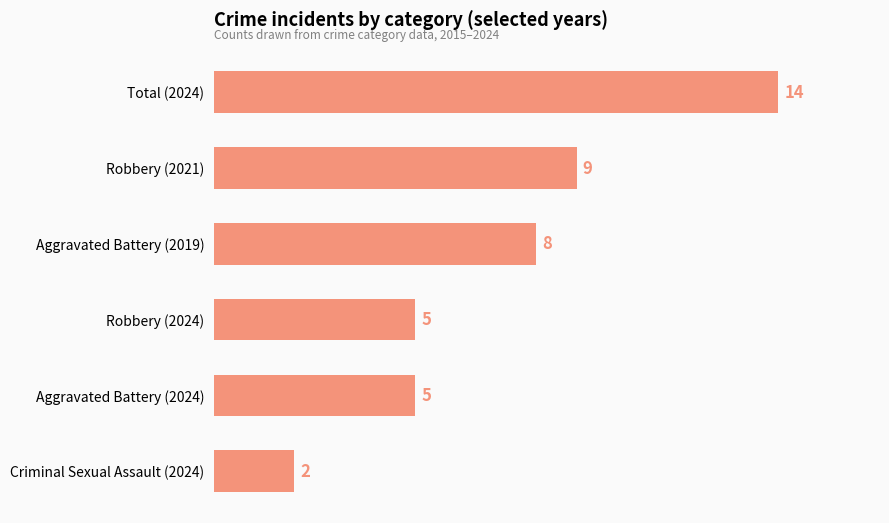

How many bars are there in total?

6